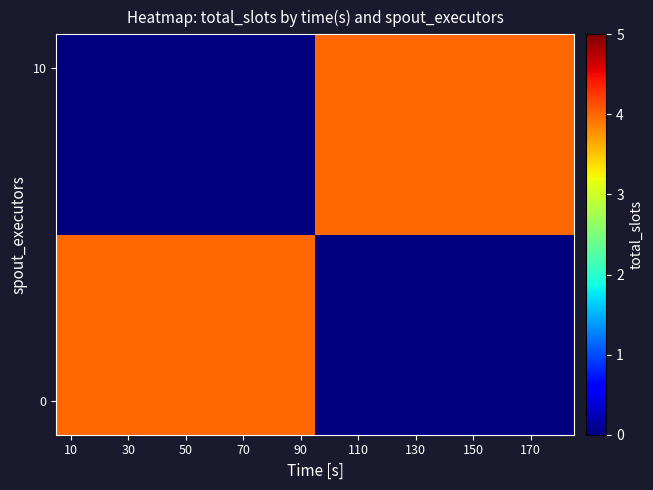

Reading left to right, what are all the values shown in this chart?

row_0: 4	4	4	4	4	4	4	4	4	0	0	0	0	0	0	0	0	0
row_1: 0	0	0	0	0	0	0	0	0	4	4	4	4	4	4	4	4	4